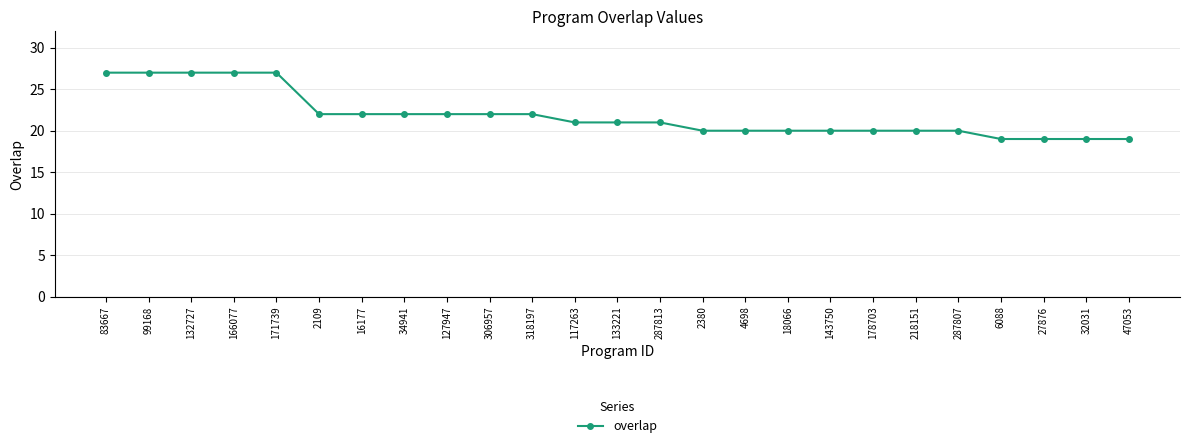

Is this an area chart (filled region under the line)?

No